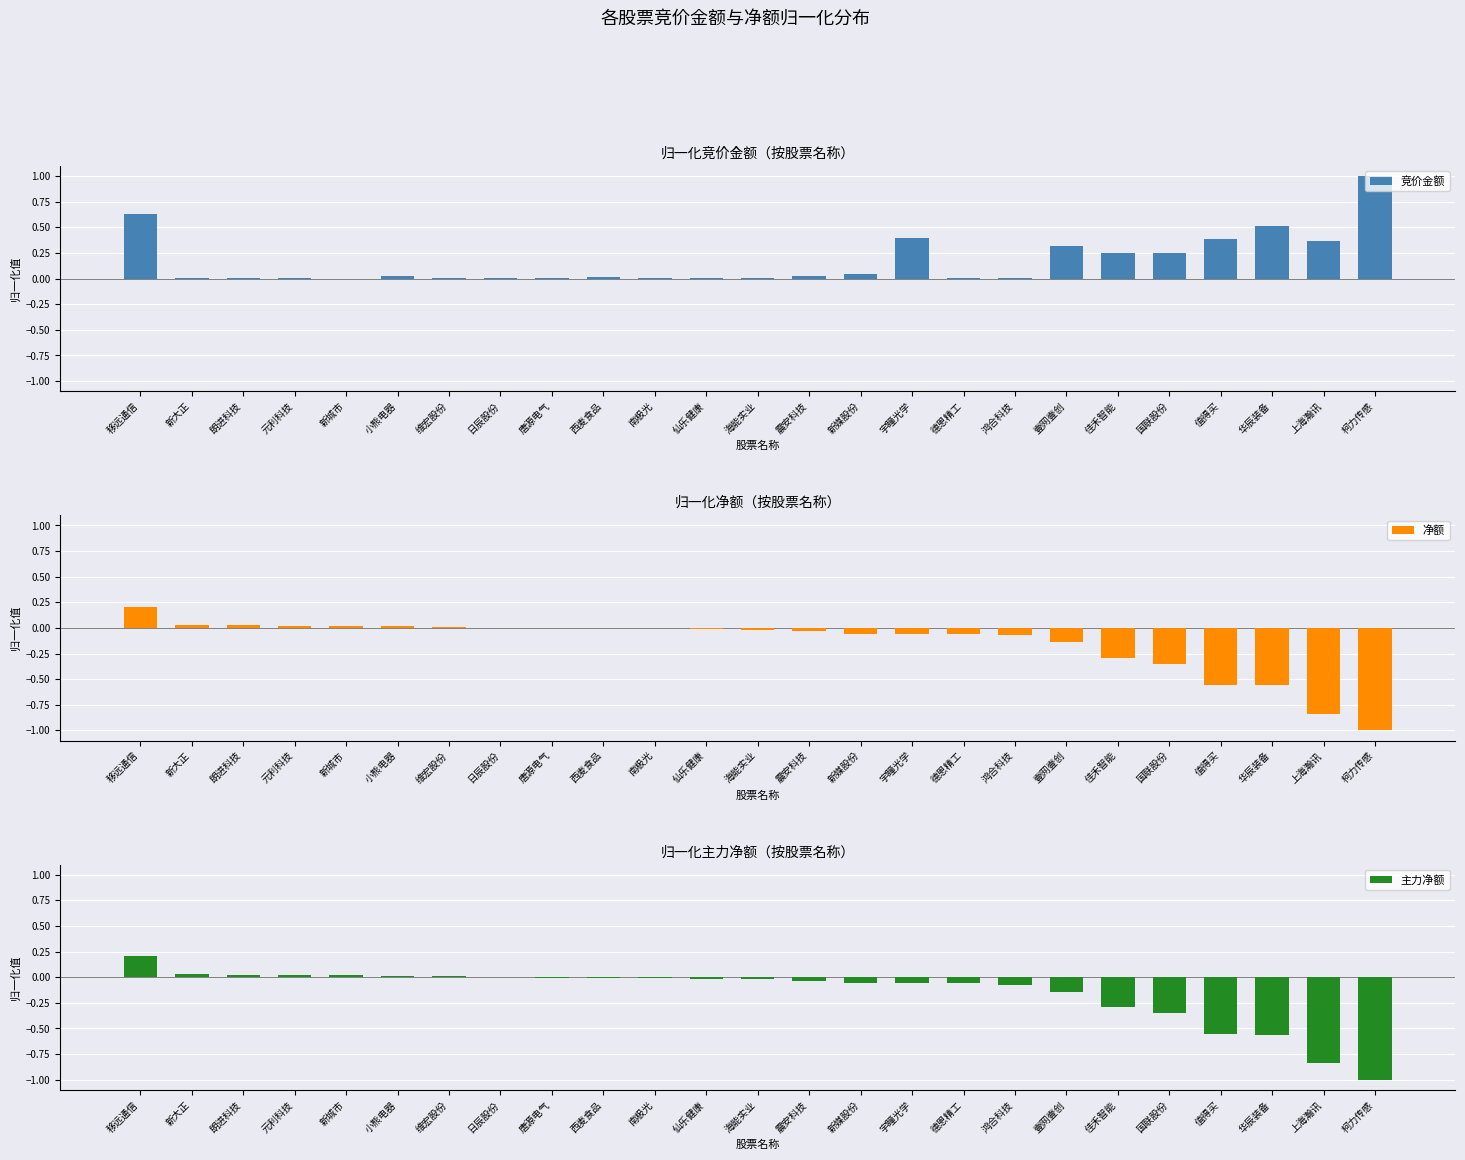

Between 朗进科技 and 鸿合科技, which series saw the biggest shift?

净额